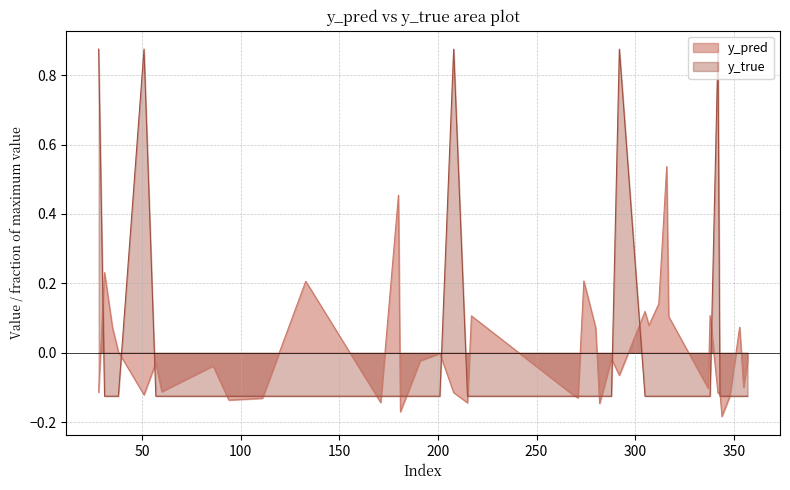

Reading left to right, transcribe all the data shown in this chart.

y_pred: 28=-0.1	31=0.2	35=0.1	38=0.0	51=-0.1	57=-0.0	60=-0.1	86=-0.0	94=-0.1	111=-0.1	133=0.2	171=-0.1	180=0.5	181=-0.2	191=-0.0	201=-0.0	208=-0.1	215=-0.1	217=0.1	268=-0.1	271=-0.1	274=0.2	280=0.1	282=-0.1	288=-0.0	292=-0.1	305=0.1	307=0.1	312=0.1	316=0.5	317=0.1	337=-0.1	338=0.1	342=-0.1	343=-0.1	344=-0.2	348=-0.1	353=0.1	355=-0.1	357=-0.0
y_true: 28=0.9	31=-0.1	35=-0.1	38=-0.1	51=0.9	57=-0.1	60=-0.1	86=-0.1	94=-0.1	111=-0.1	133=-0.1	171=-0.1	180=-0.1	181=-0.1	191=-0.1	201=-0.1	208=0.9	215=-0.1	217=-0.1	268=-0.1	271=-0.1	274=-0.1	280=-0.1	282=-0.1	288=-0.1	292=0.9	305=-0.1	307=-0.1	312=-0.1	316=-0.1	317=-0.1	337=-0.1	338=-0.1	342=0.9	343=-0.1	344=-0.1	348=-0.1	353=-0.1	355=-0.1	357=-0.1